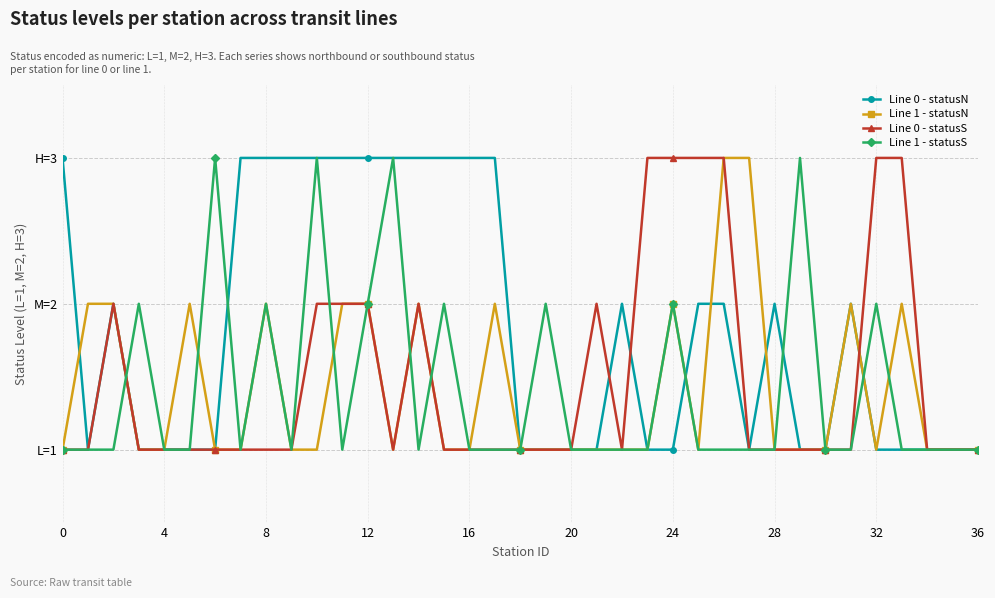

Does the chart have visible grid lines?

Yes